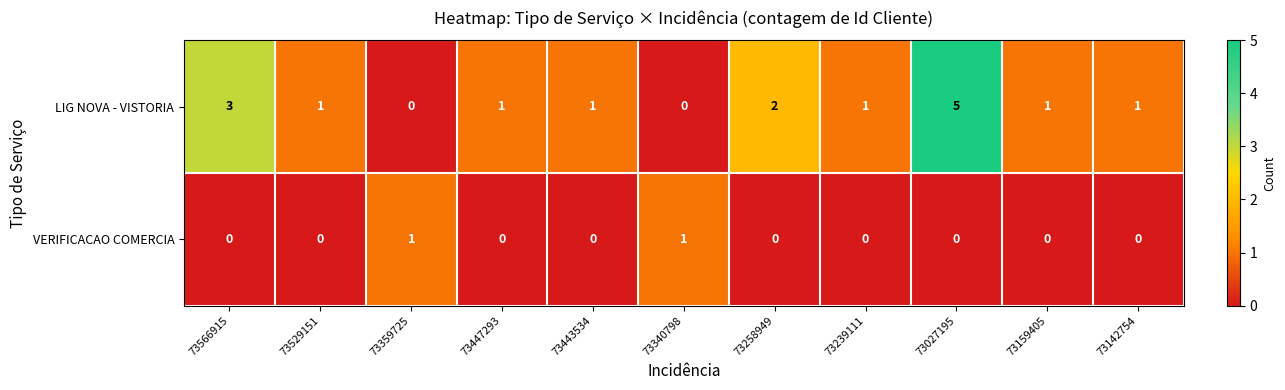

Rank the series by their average value, from highest to lowest.

LIG NOVA - VISTORIA, VERIFICACAO COMERCIA